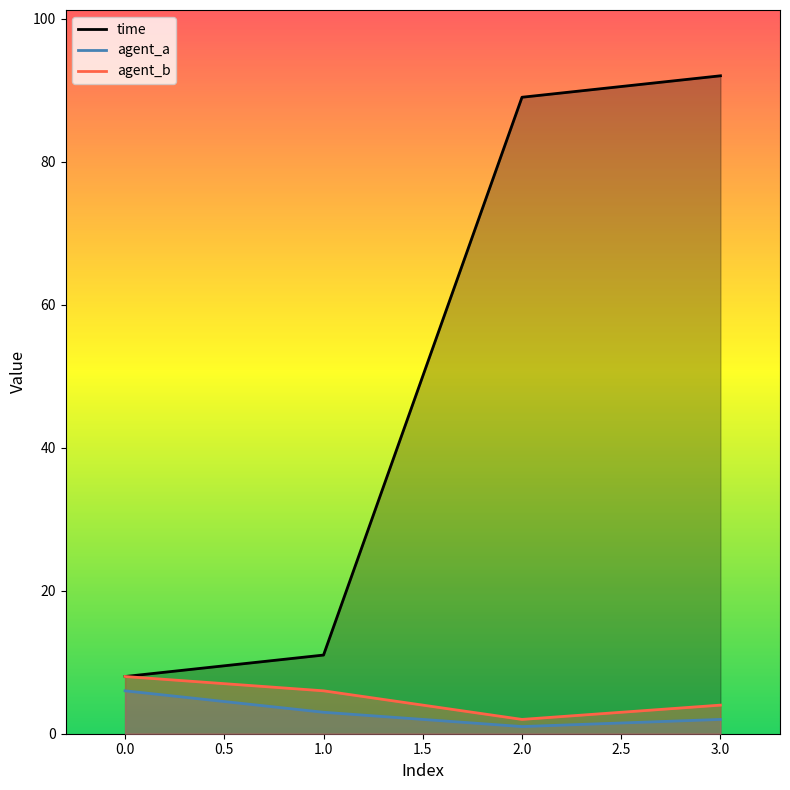

Reading left to right, what are all the values shown in this chart?

time: 8	11	89	92
agent_a: 6	3	1	2
agent_b: 8	6	2	4